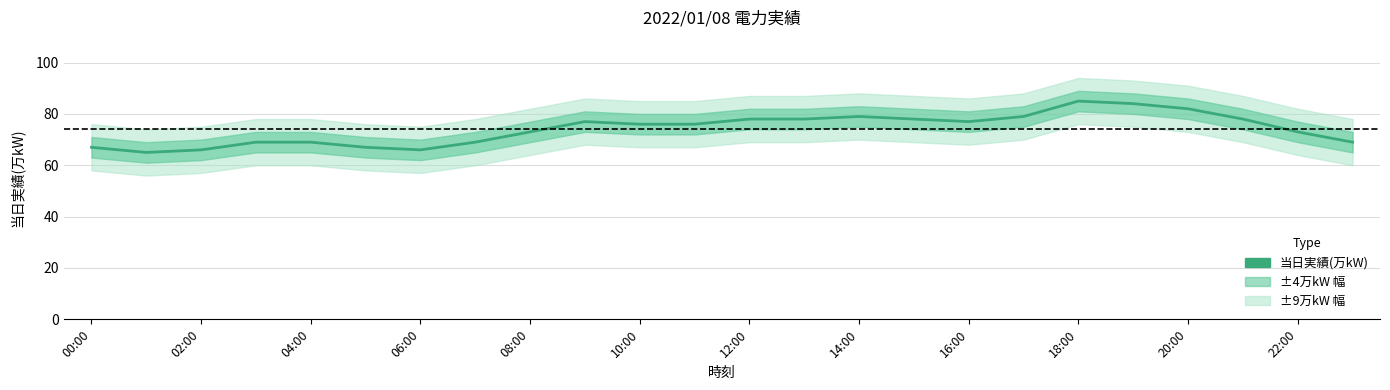

Which label corresponds to the largest value in the chart?

18:00